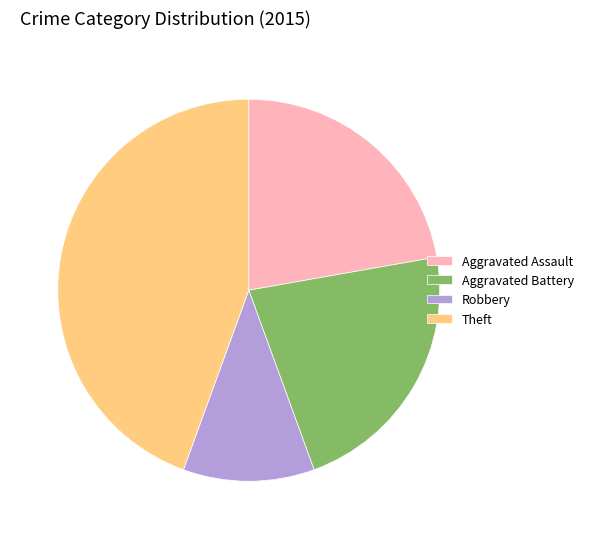

True or false: Robbery accounts for 33% of the total.

False